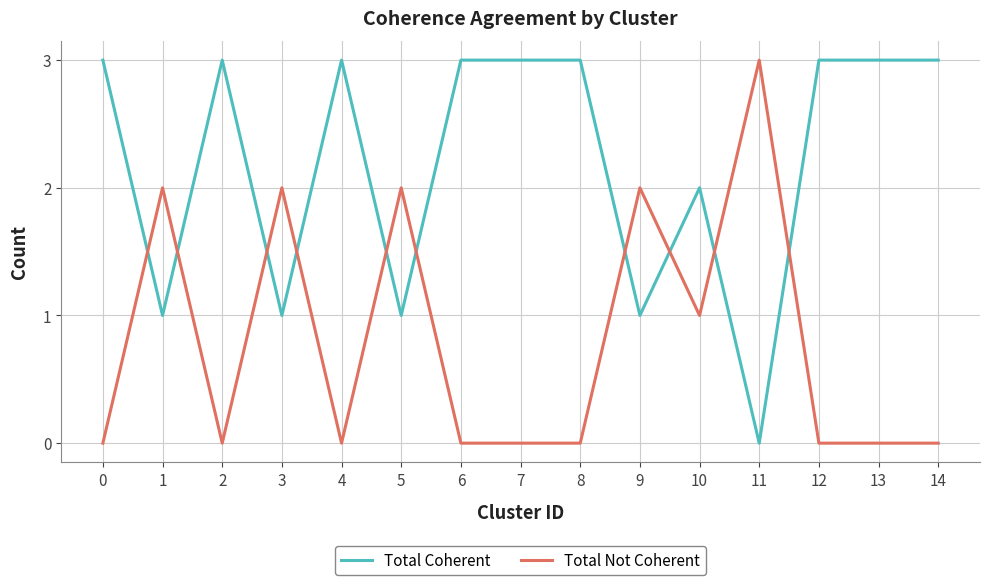

True or false: Total Not Coherent has a value of -2 at 8.

False